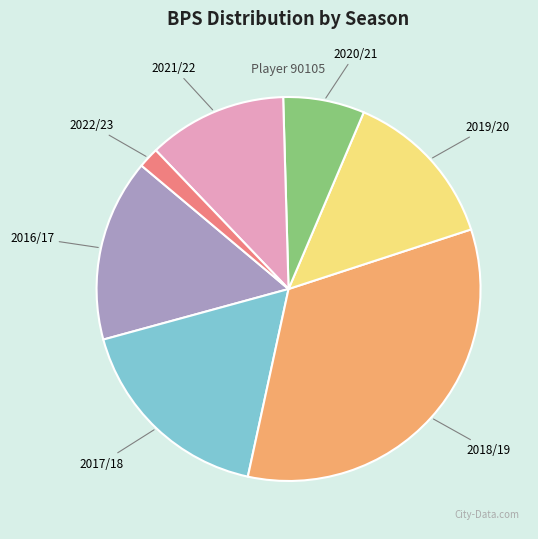

How many segments does this pie chart have?

7